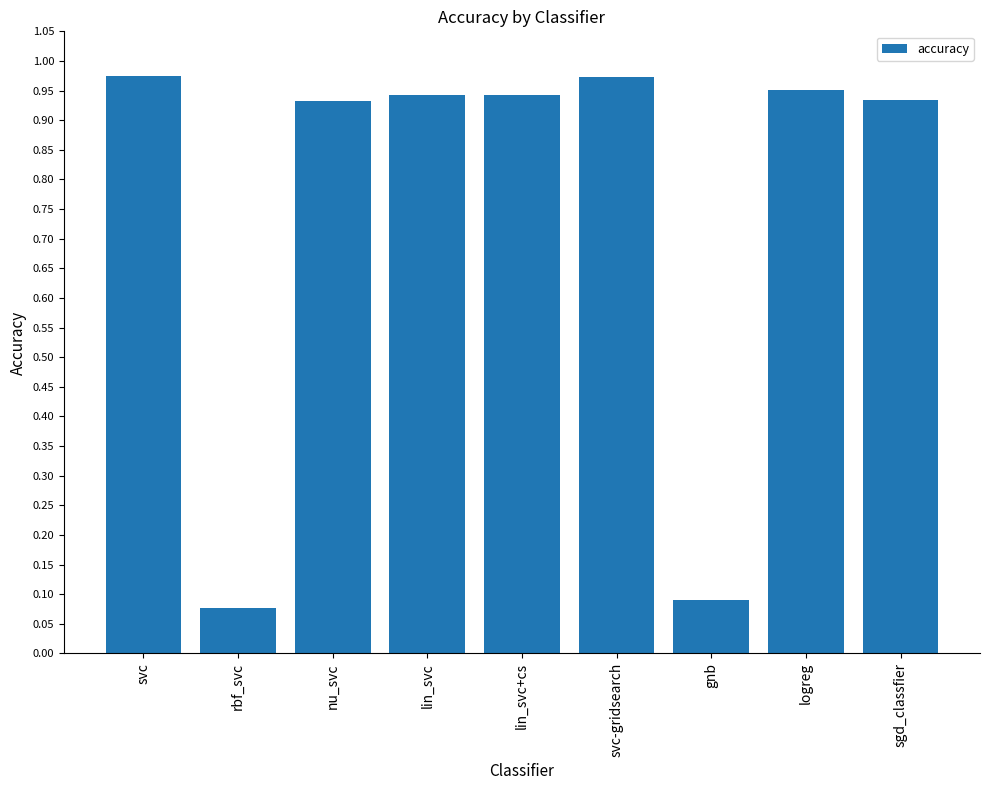

What is the sum of all values?

6.8